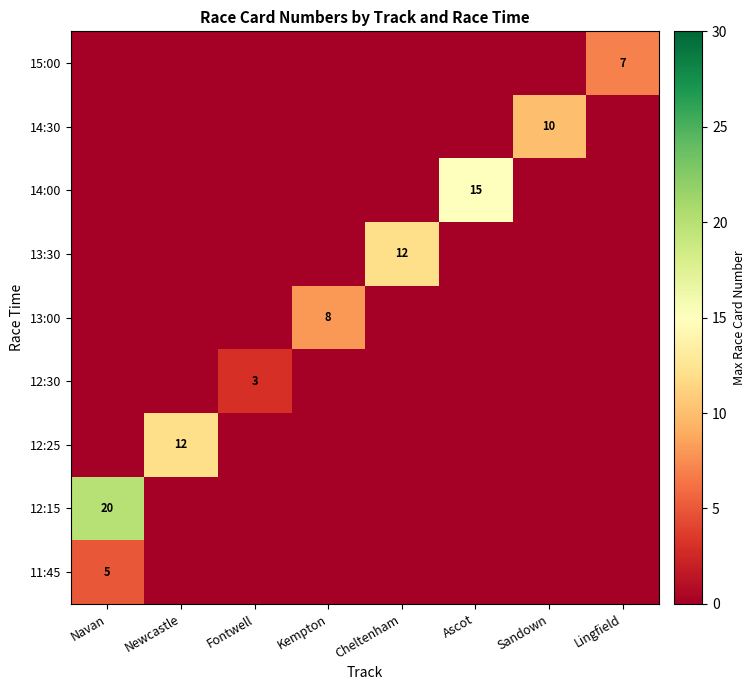

True or false: 14:00 has a value of 3 at Ascot.

False